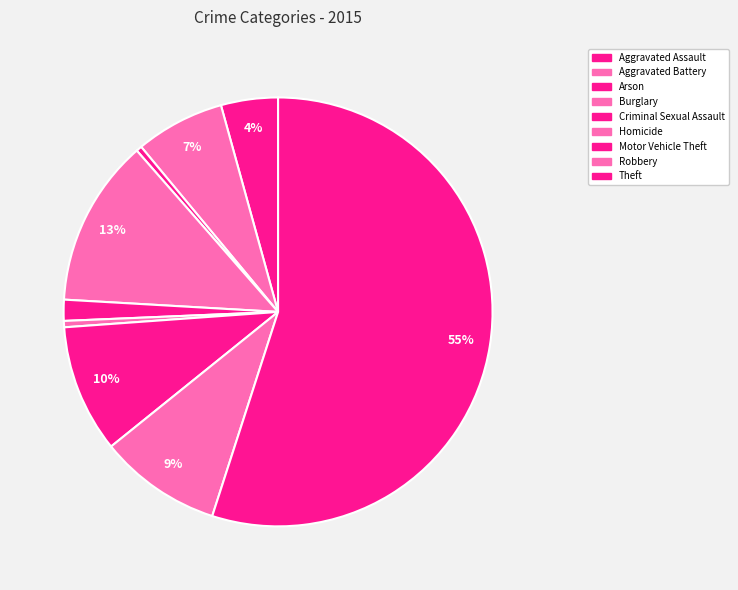

To the nearest percent, what percentage of the pie is Robbery?

9%